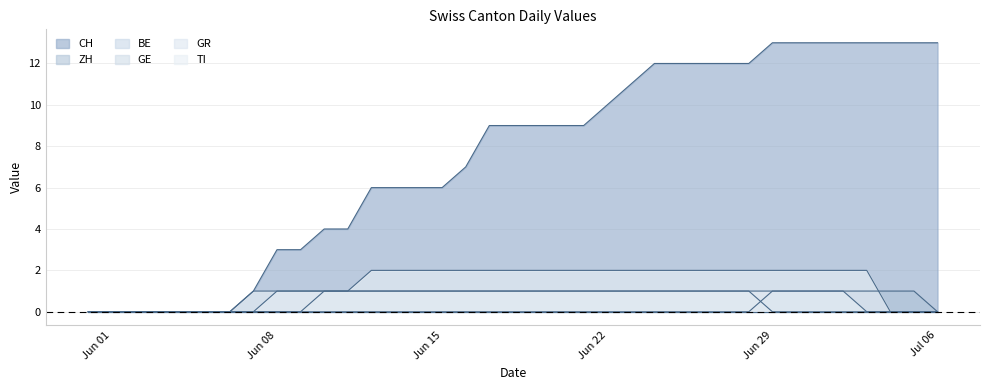

The TI series shows 1 at Jul 06. True or false?

False